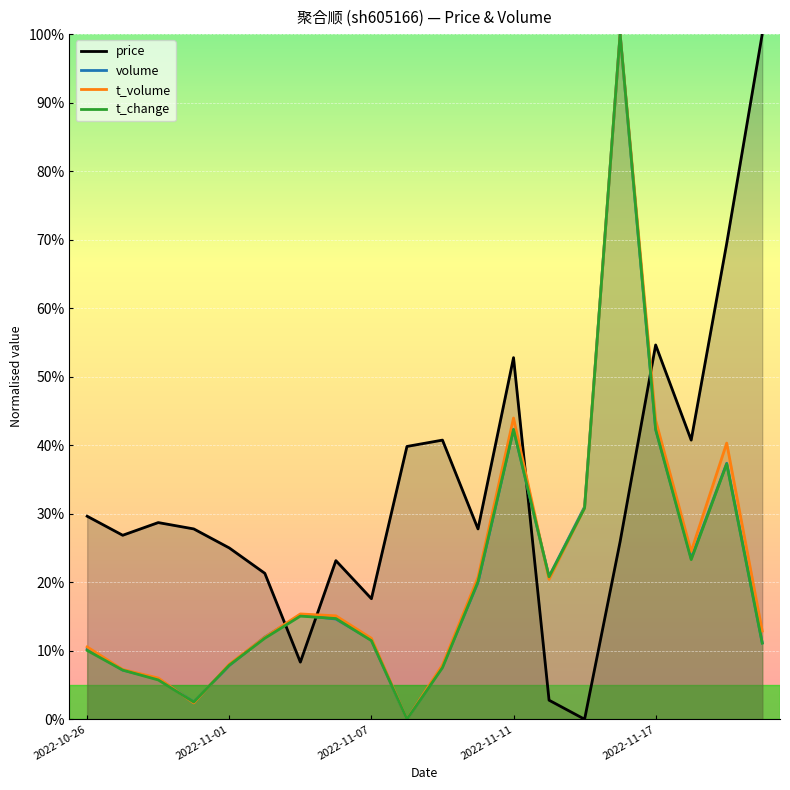

What are all the series names shown in the legend?

price, volume, t_volume, t_change